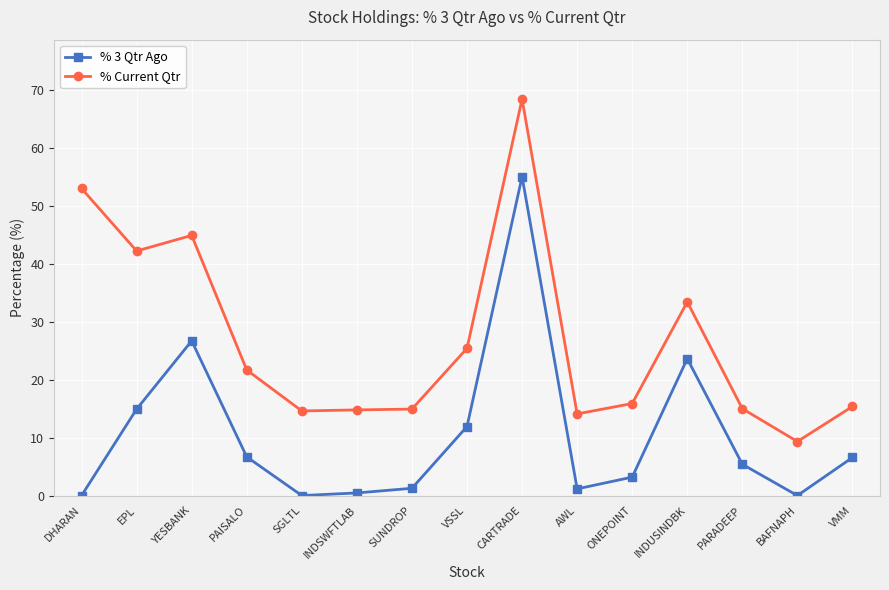

What position from the left is CARTRADE?

9